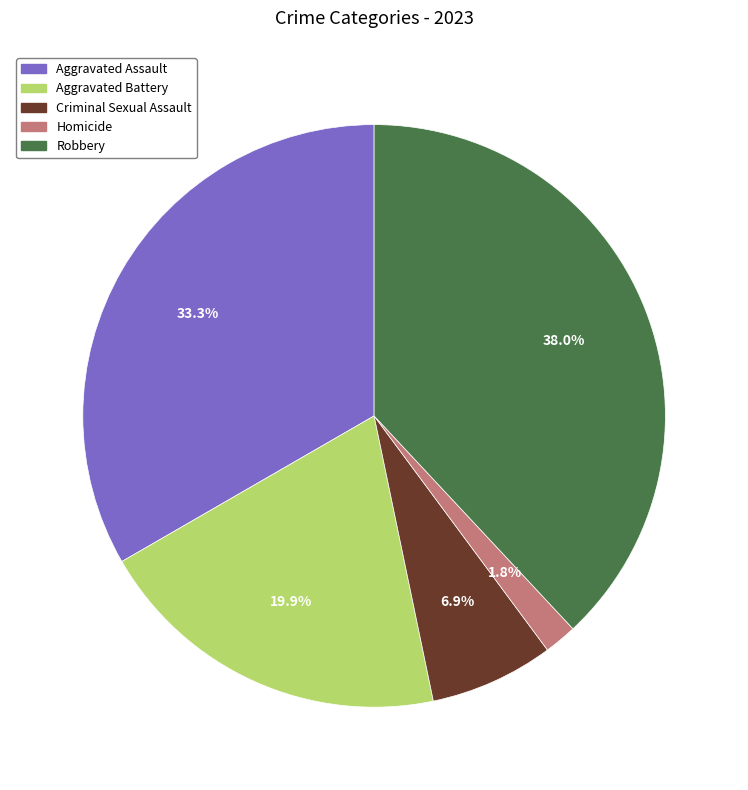

Which slice is the largest?

Robbery